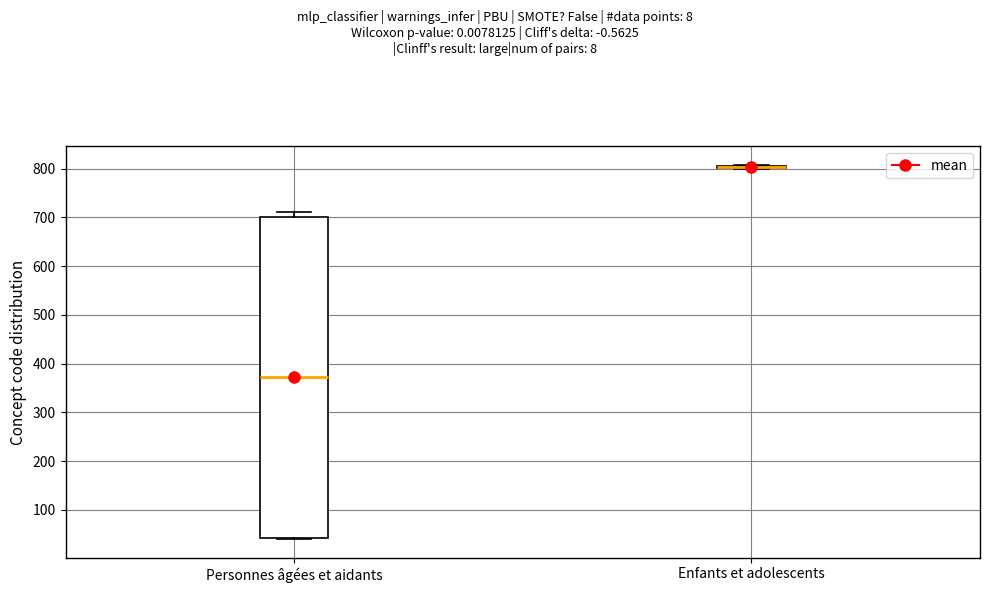

Reading left to right, read every box against the y-axis: the position of its median line, the range the box covers, and the ends of its whiskers. The values are not printed on the chart, so give them approximately, as read against the axis.

Personnes âgées et aidants: median 370, box 40 to 700, whiskers 40 to 710
Enfants et adolescents: box collapsed to a line at 800, whiskers 800 to 810